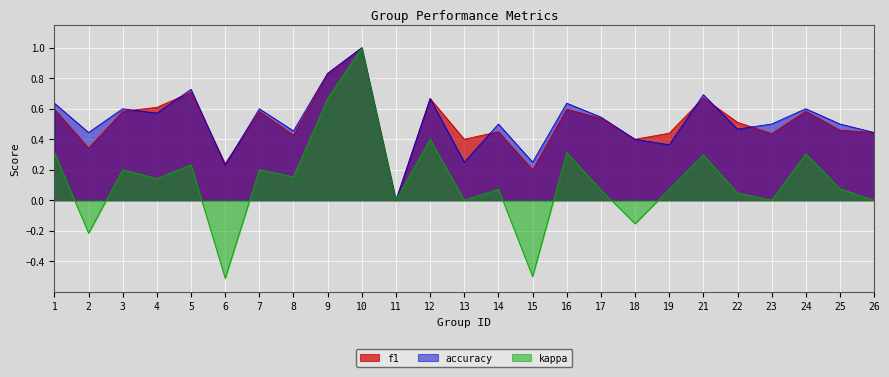

Reading right to left, transcribe all the data shown in this chart.

f1: 0.4	0.5	0.6	0.4	0.5	0.7	0.4	0.4	0.5	0.6	0.2	0.5	0.4	0.7	0.0	1.0	0.8	0.4	0.6	0.2	0.7	0.6	0.6	0.3	0.6
accuracy: 0.4	0.5	0.6	0.5	0.5	0.7	0.4	0.4	0.5	0.6	0.2	0.5	0.2	0.7	0.0	1.0	0.8	0.5	0.6	0.2	0.7	0.6	0.6	0.4	0.6
kappa: 0.0	0.1	0.3	0.0	0.0	0.3	0.1	-0.2	0.1	0.3	-0.5	0.1	0.0	0.4	0.0	1.0	0.7	0.2	0.2	-0.5	0.2	0.1	0.2	-0.2	0.3